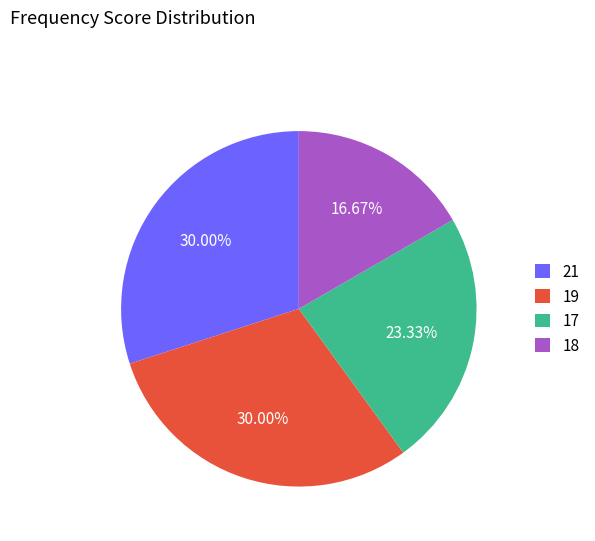

Is 17 the majority of the pie?

No